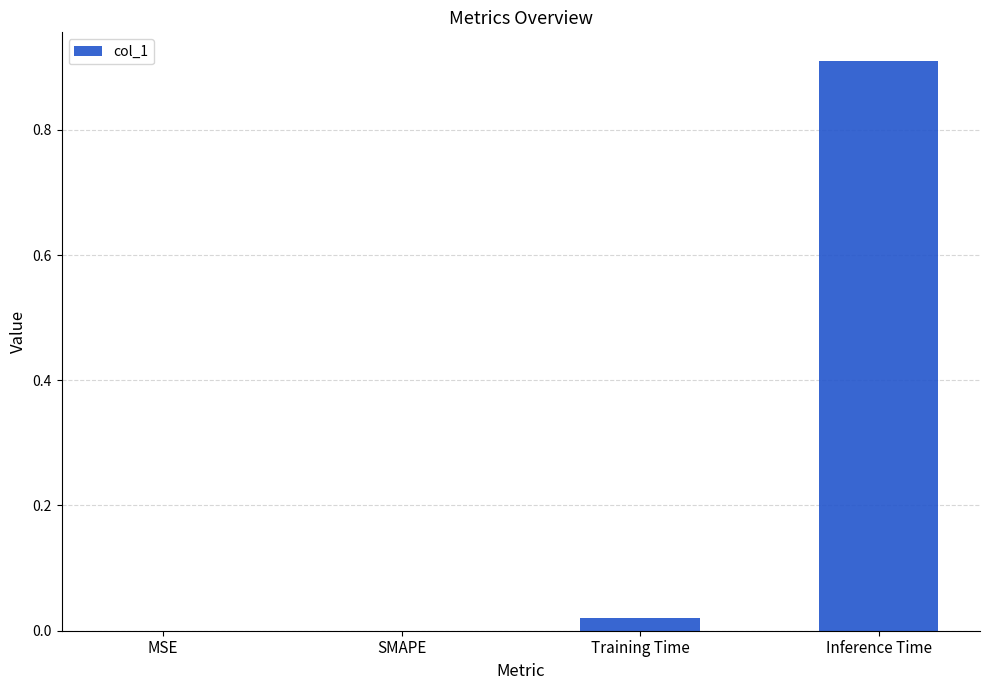

The value at Inference Time is 1.3. True or false?

False